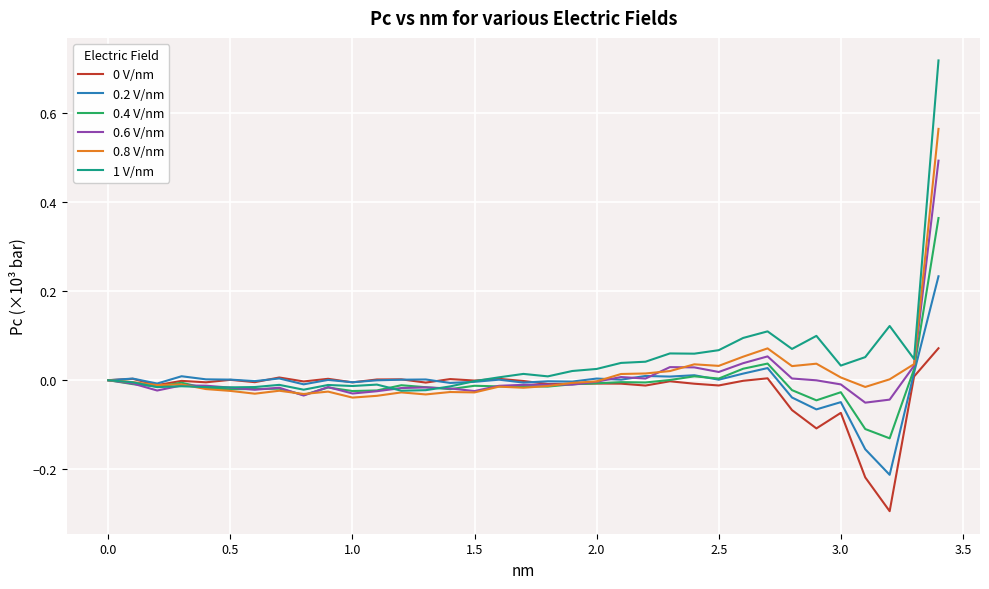

Which series has the largest range (max minus min)?

1 V/nm